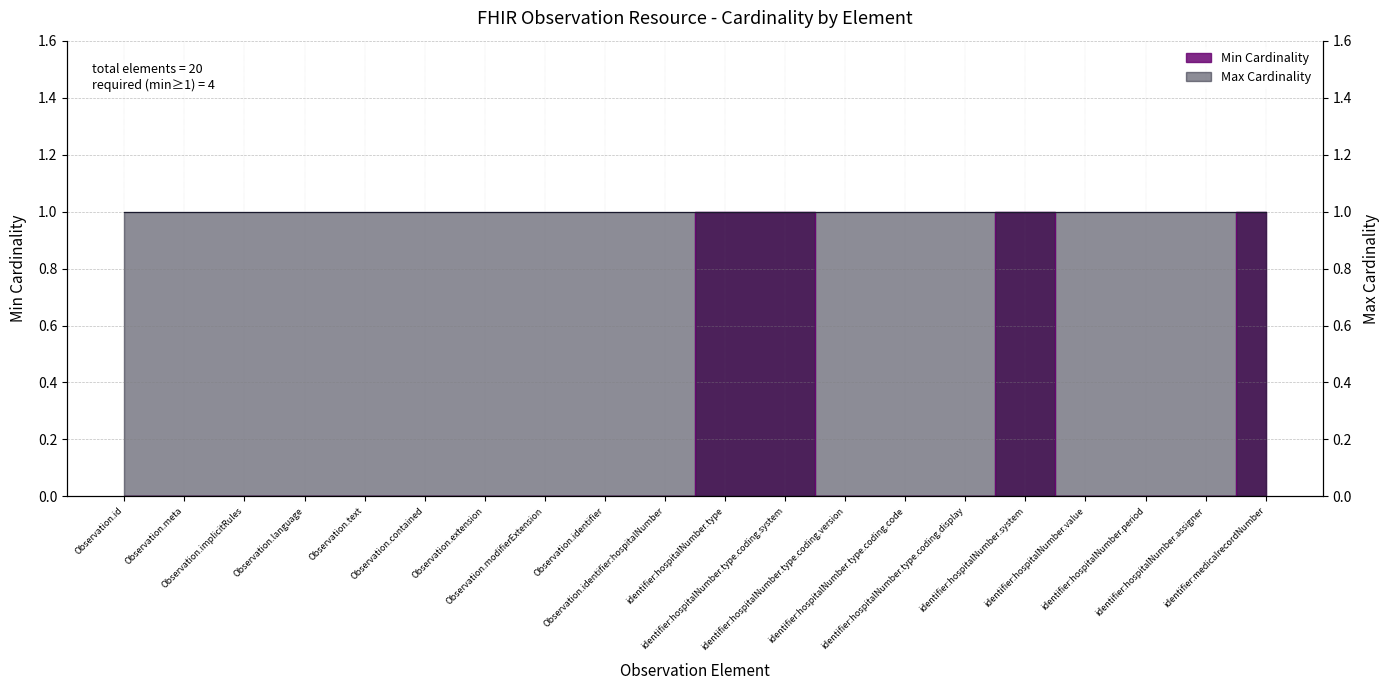

True or false: the data has more than 0 interior local peaks.

True